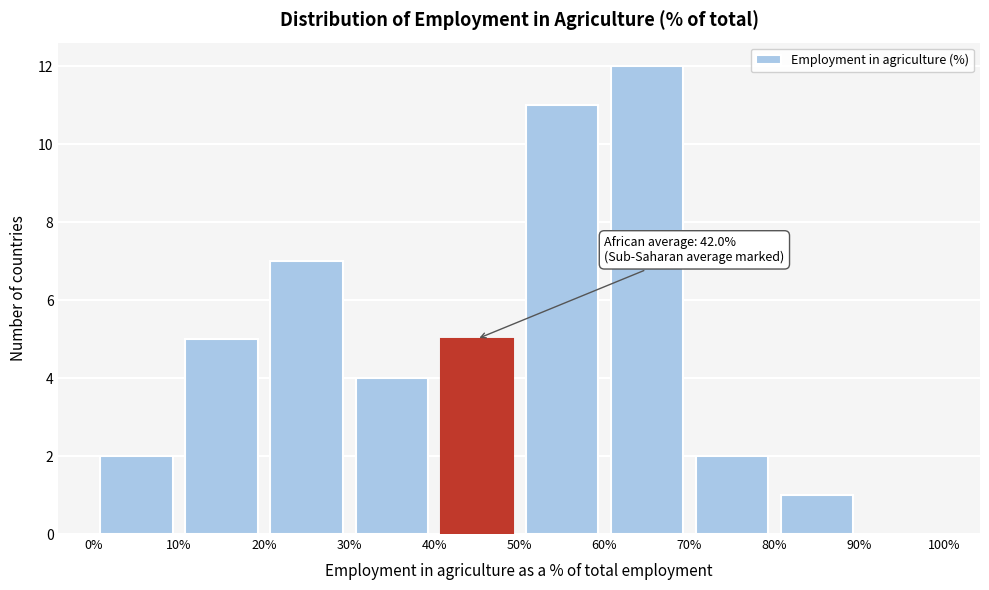

Which range on the x-axis has the tallest bar?

60% to 70%